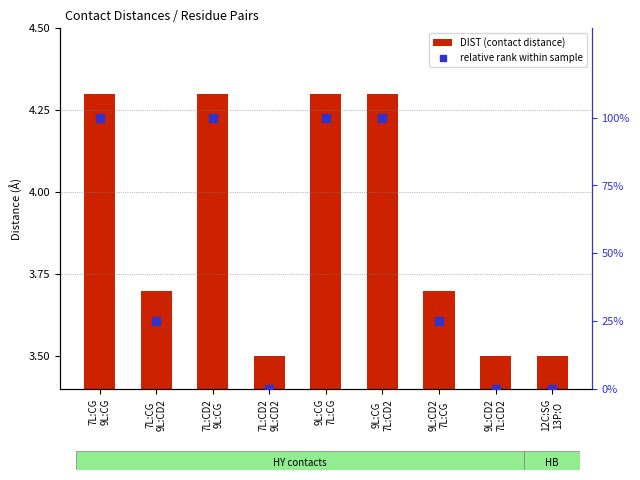

Is the value of relative rank within sample at 7L:CD2
9L:CD2 greater than the value of DIST (contact distance) at 9L:CD2
7L:CD2?

No